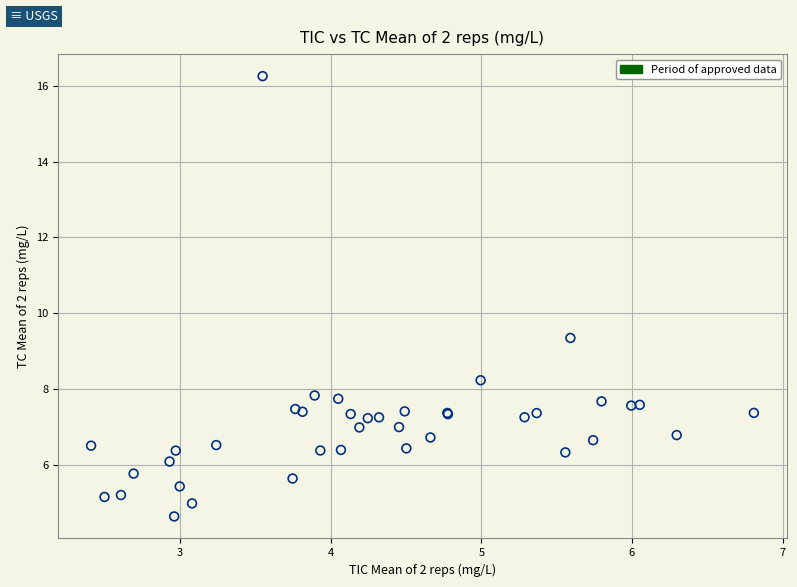

What Y value in the scatter plot is closest to 10?

9.3